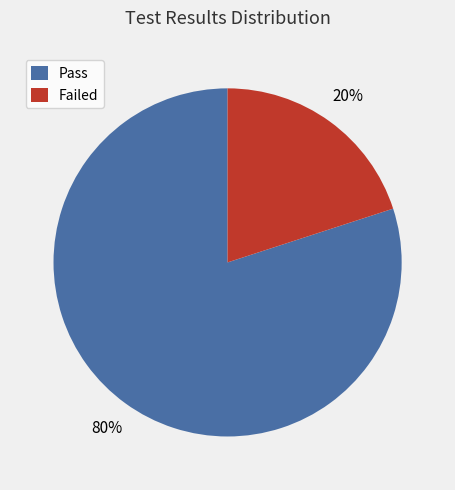

To the nearest percent, what is the combined percentage of Failed and Pass?

100%